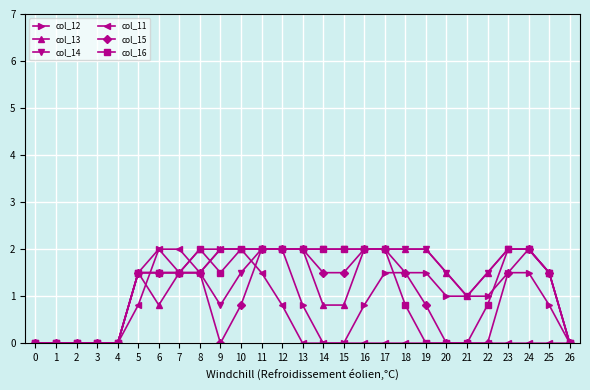

The col_11 series shows 2.0 at 9. True or false?

True